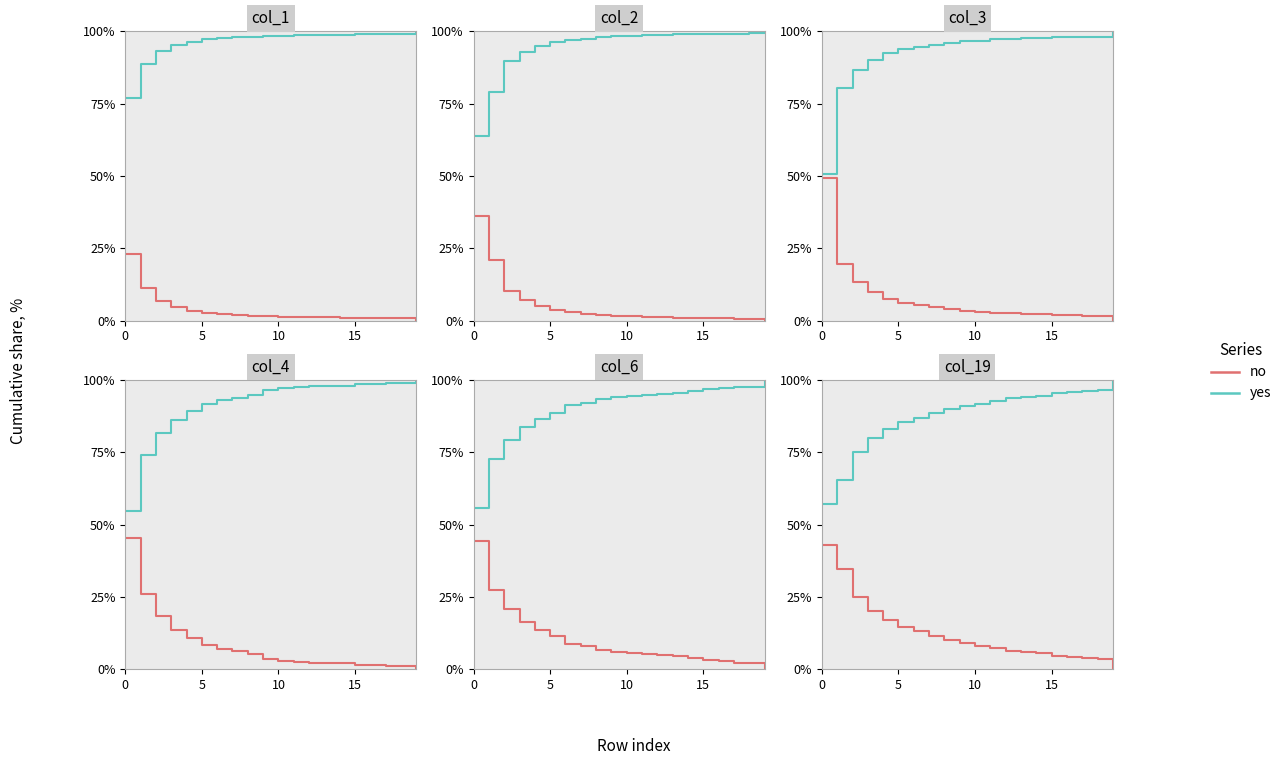

True or false: no has a value of 2.3 at 13.

False